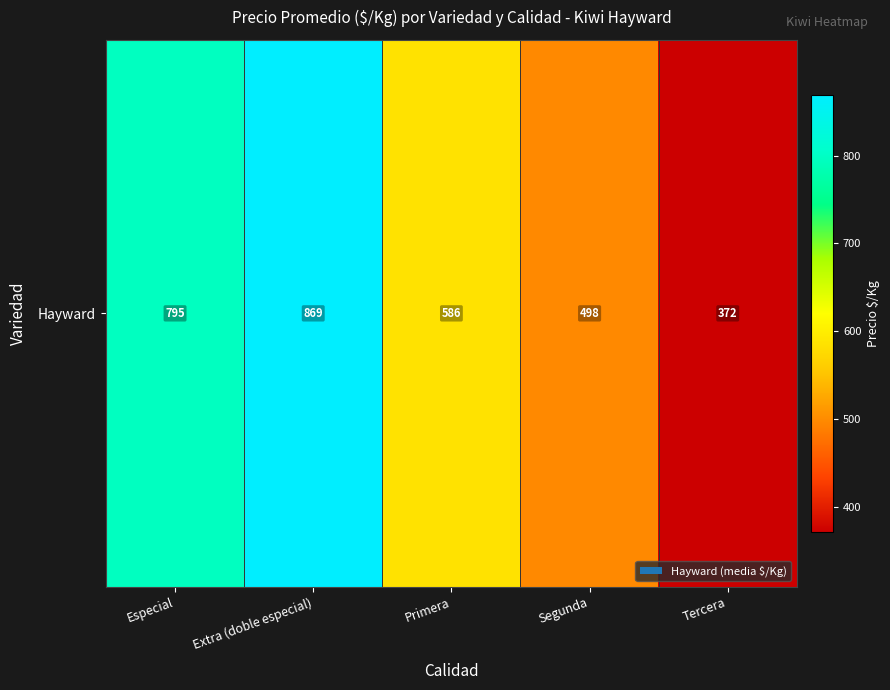

The chart shows a value of 1171.8 at Extra (doble especial). True or false?

False